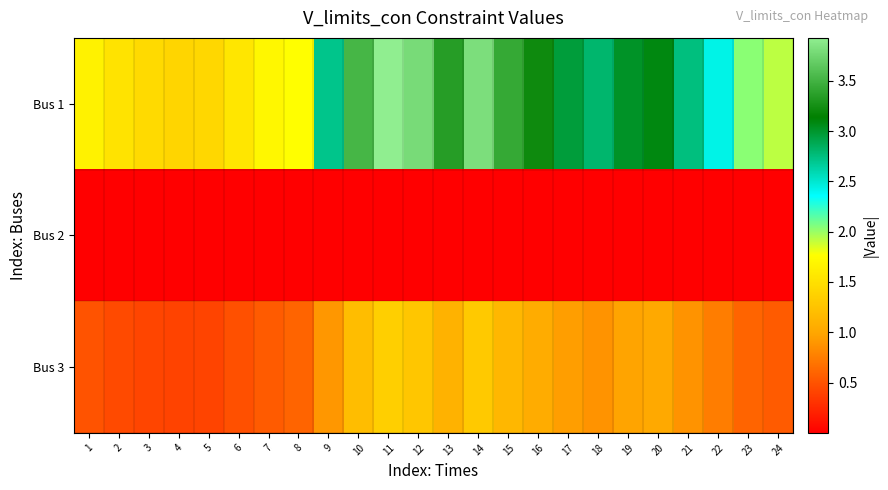

Reading left to right, transcribe all the data shown in this chart.

Bus 1: 1=1.7	2=1.5	3=1.5	4=1.4	5=1.4	6=1.6	7=1.7	8=1.8	9=2.7	10=3.5	11=3.9	12=3.8	13=3.3	14=3.8	15=3.4	16=3.2	17=3.0	18=2.8	19=3.0	20=3.1	21=2.7	22=2.4	23=2.0	24=1.9
Bus 2: 1=0.0	2=0.0	3=0.0	4=0.0	5=0.0	6=0.0	7=0.0	8=0.0	9=0.0	10=0.0	11=0.0	12=0.0	13=0.0	14=0.0	15=0.0	16=0.0	17=0.0	18=0.0	19=0.0	20=0.0	21=0.0	22=0.0	23=0.0	24=0.0
Bus 3: 1=0.5	2=0.5	3=0.4	4=0.4	5=0.4	6=0.5	7=0.6	8=0.6	9=0.9	10=1.2	11=1.4	12=1.3	13=1.1	14=1.3	15=1.1	16=1.1	17=0.9	18=0.9	19=1.0	20=1.0	21=0.9	22=0.8	23=0.6	24=0.6